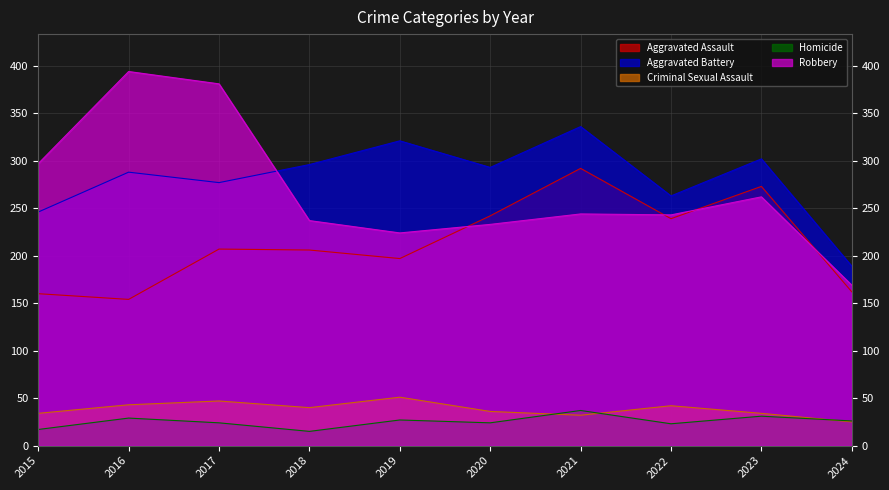

The Robbery series shows 169 at 2024. True or false?

True